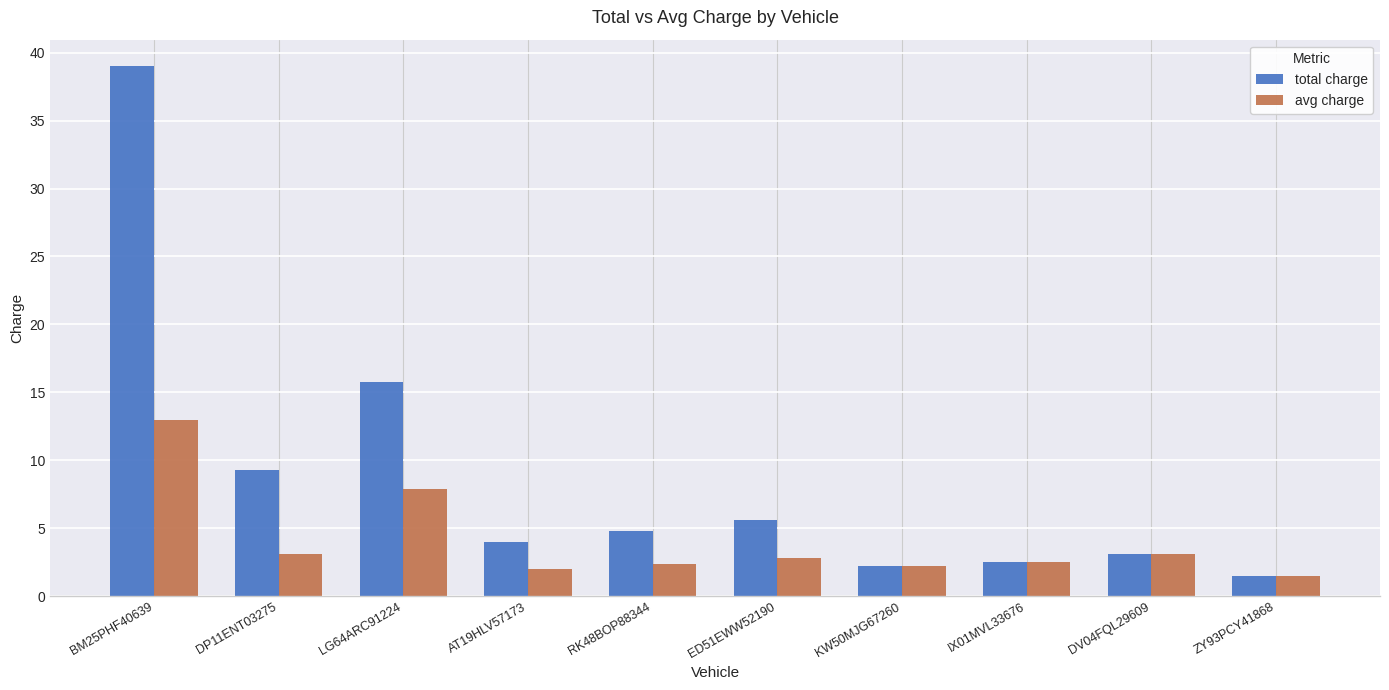

True or false: total charge has a value of 3.5 at KW50MJG67260.

False